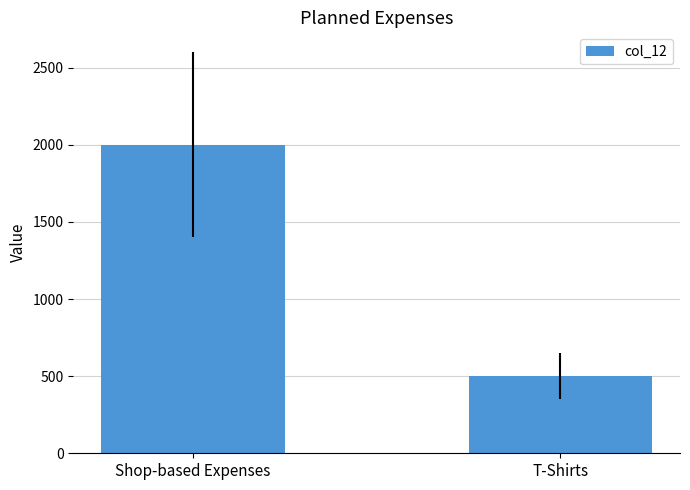

Reading left to right, what are all the values shown in this chart?

2000	500